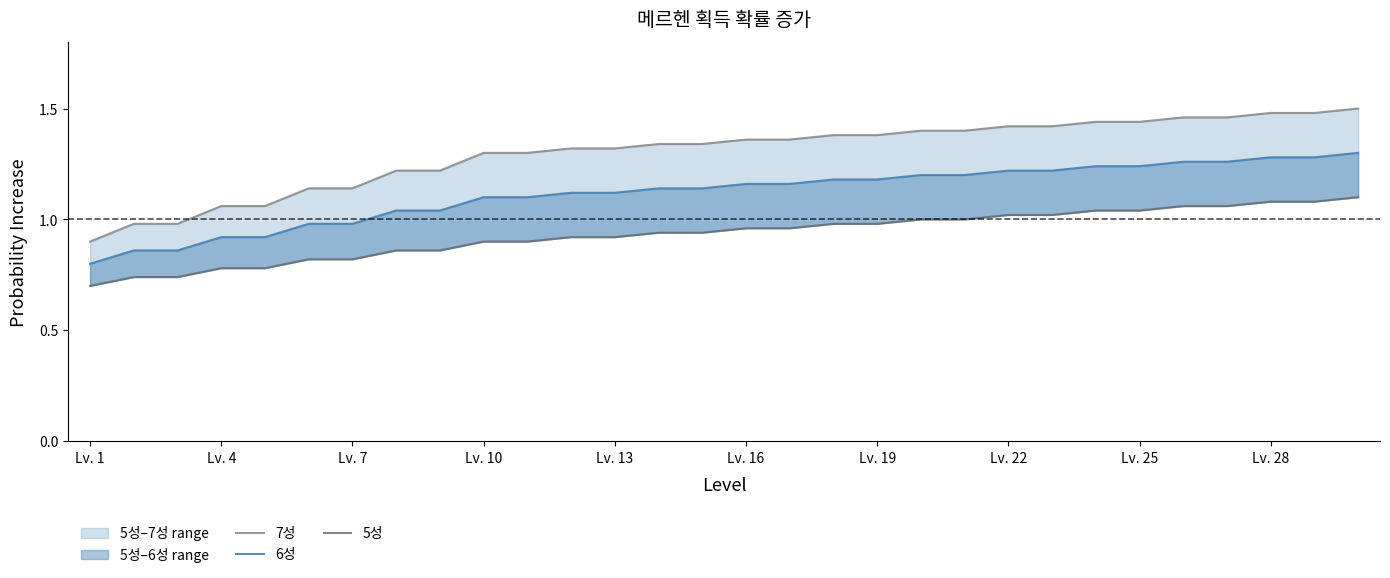

What is the value of the 6성 point at the 14th from the left?

1.1